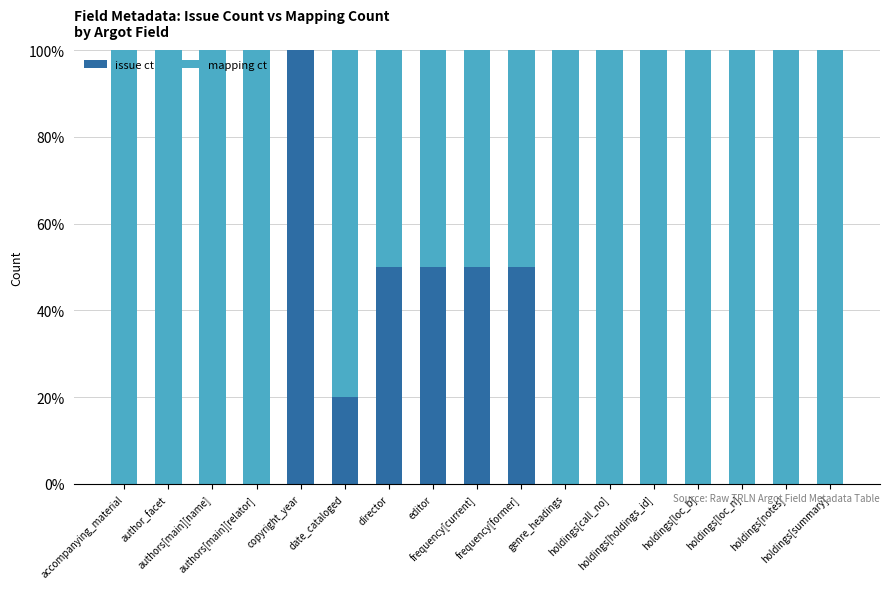

What is the sum of all issue ct values?

320